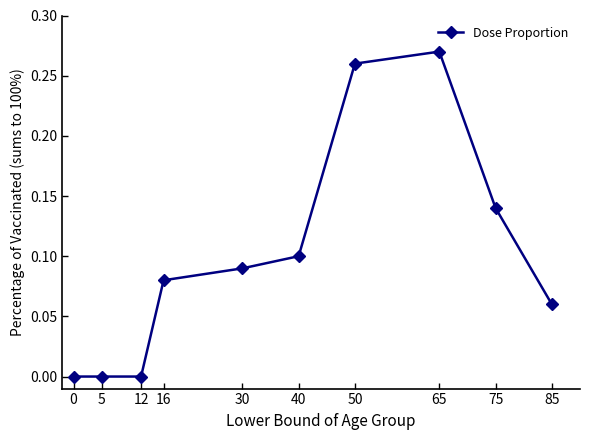

True or false: there are more than 2 points higher than both neighbors.

False